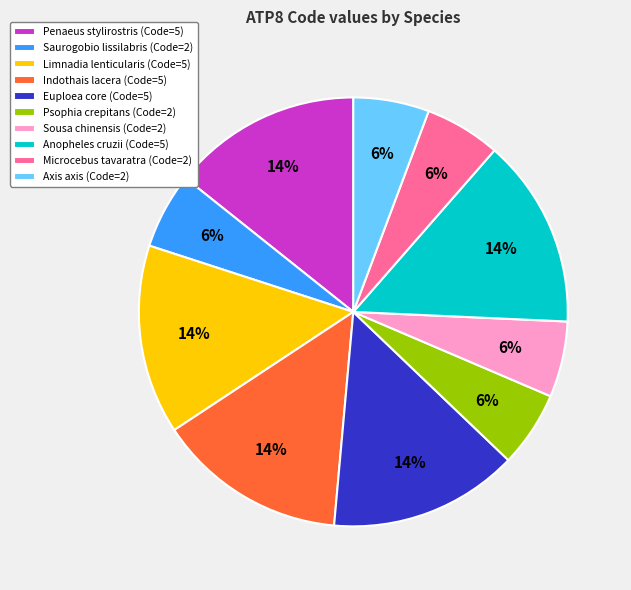

Is the sum of Microcebus tavaratra (Code=2) and Sousa chinensis (Code=2) greater than half?

No